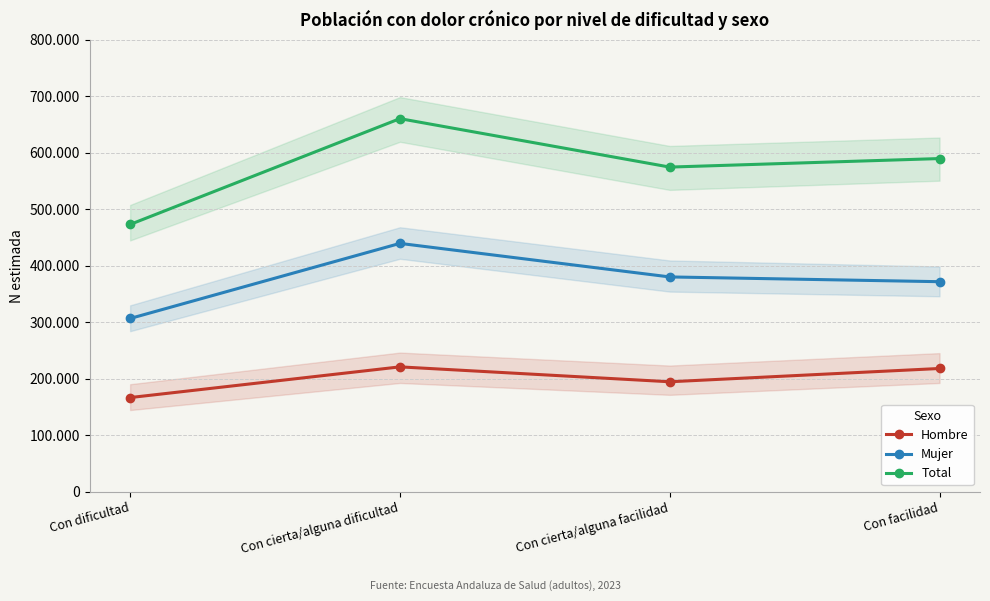

How many categories are shown in the chart?

4